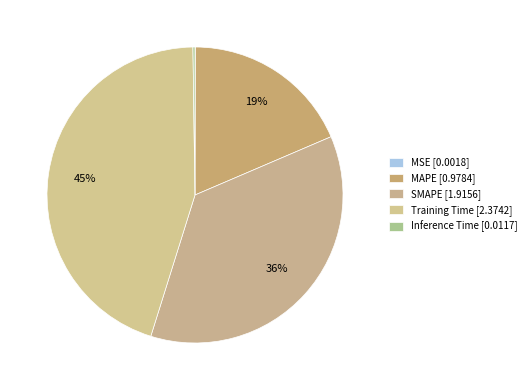

Count the number of slices in the pie.

5